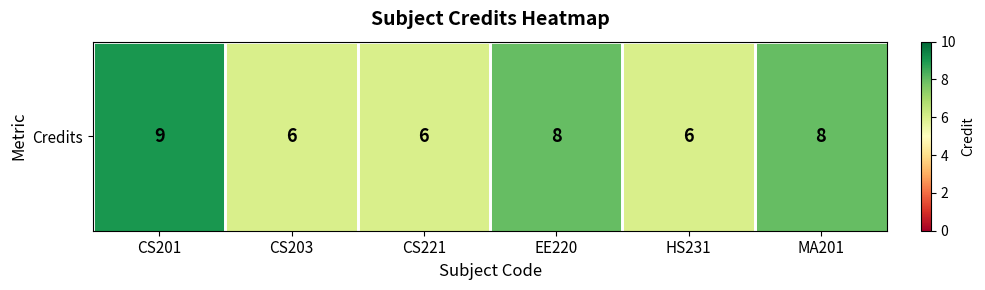

Where is the data nearest to the value 7?

CS203